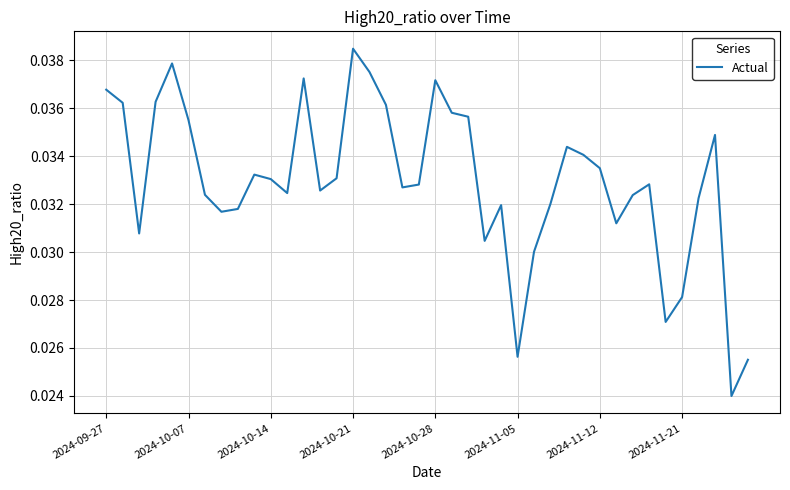

Is this an area chart (filled region under the line)?

No